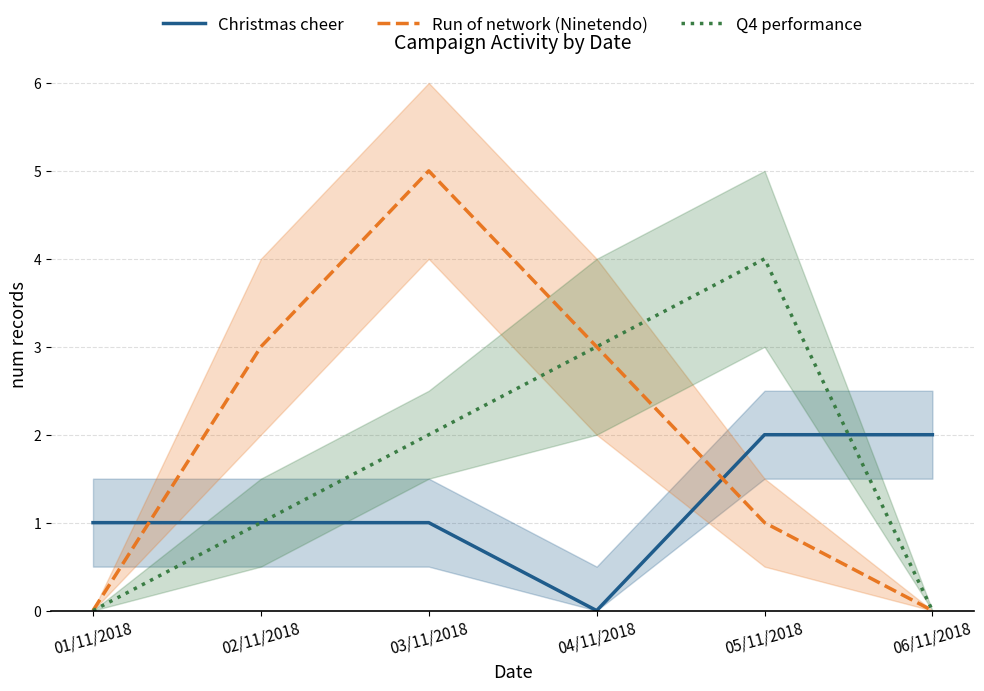

Reading left to right, what are all the values shown in this chart?

Christmas cheer: 1	1	1	0	2	2
Run of network (Ninetendo): 0	3	5	3	1	0
Q4 performance: 0	1	2	3	4	0